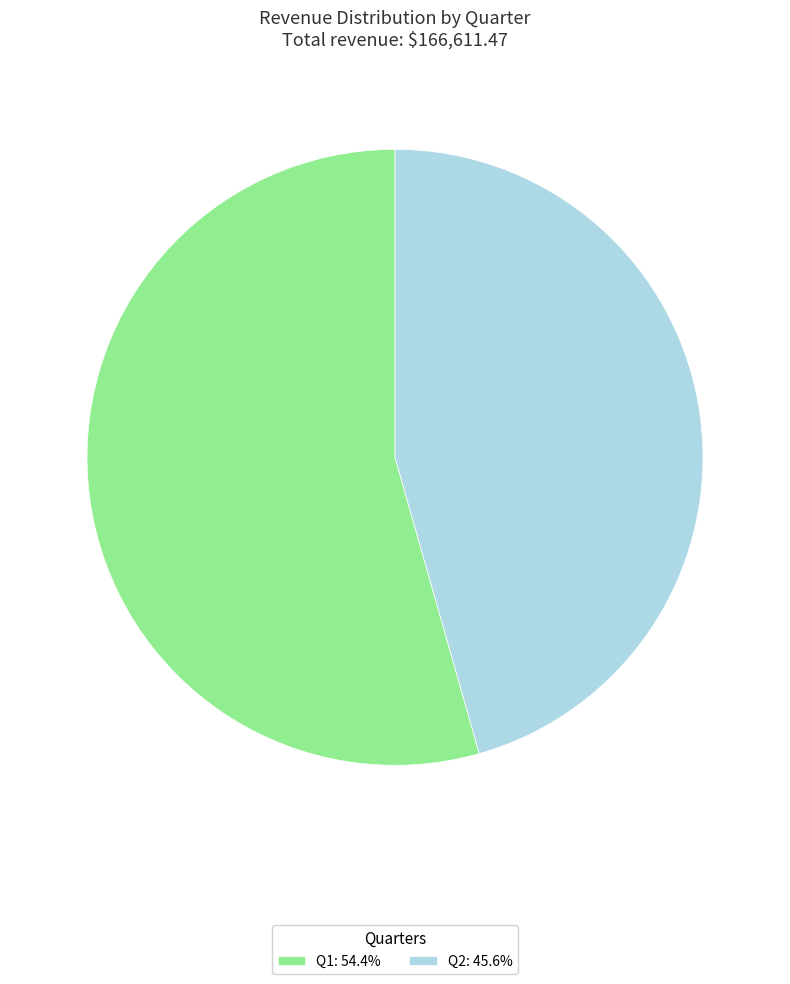

The Q2 slice represents 46% of the pie. True or false?

True